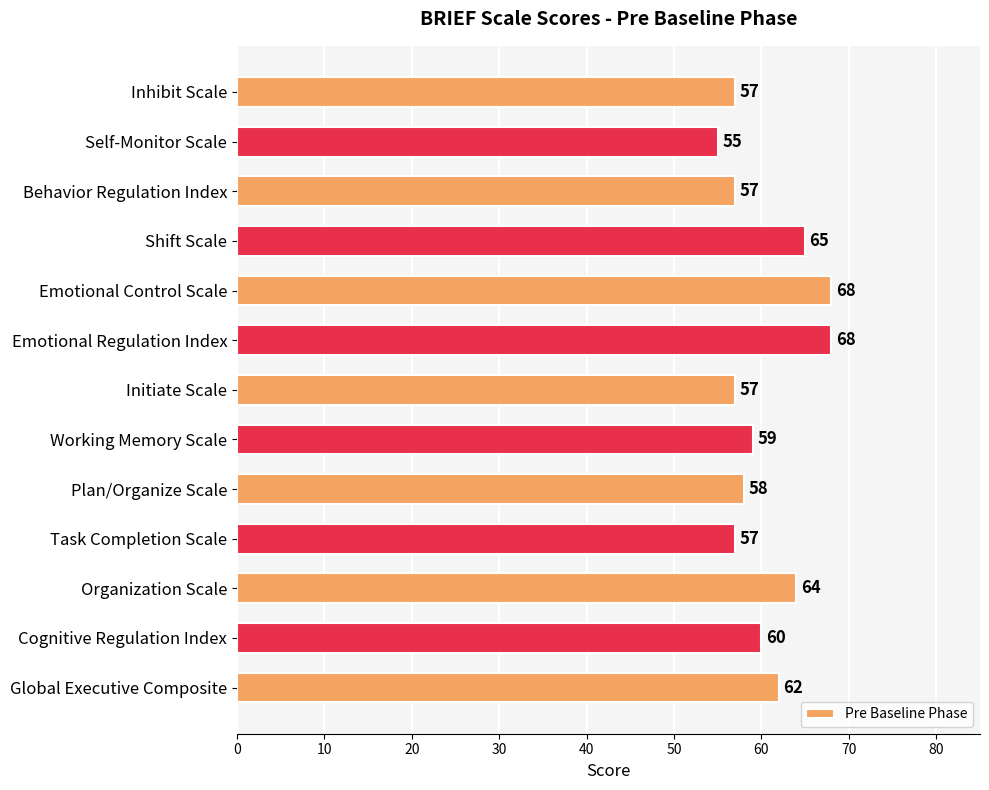

Count the number of categories in the chart.

13